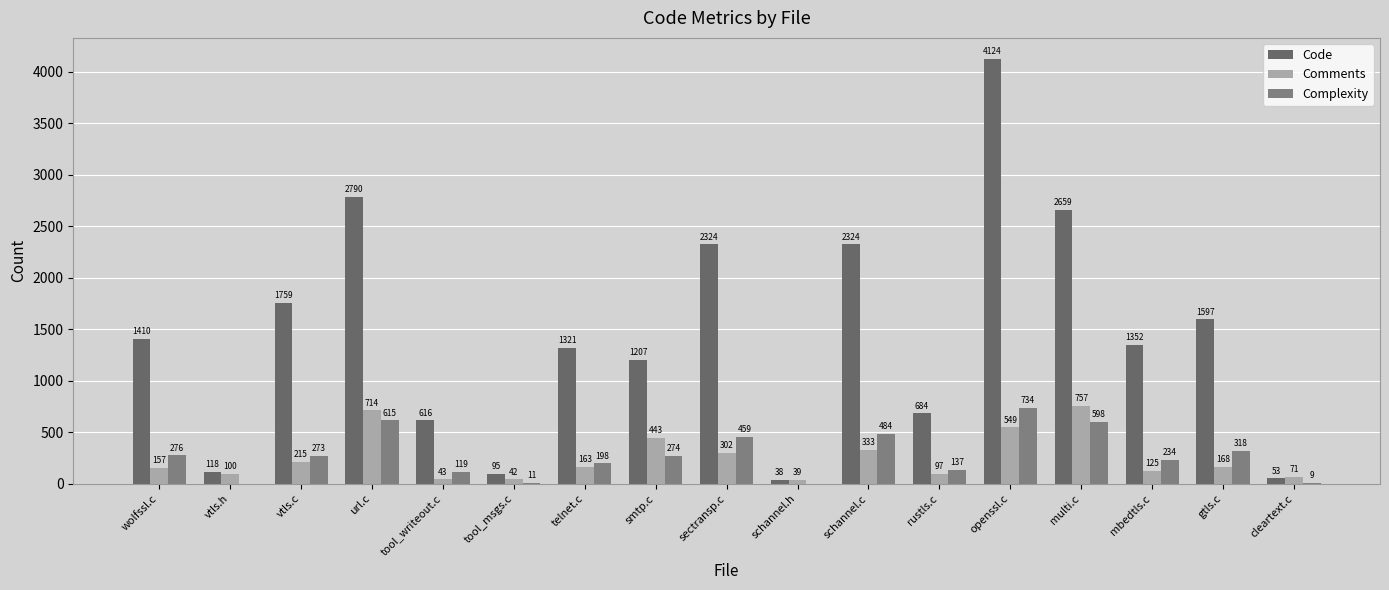

At which category does the chart reach its peak across all series?

openssl.c